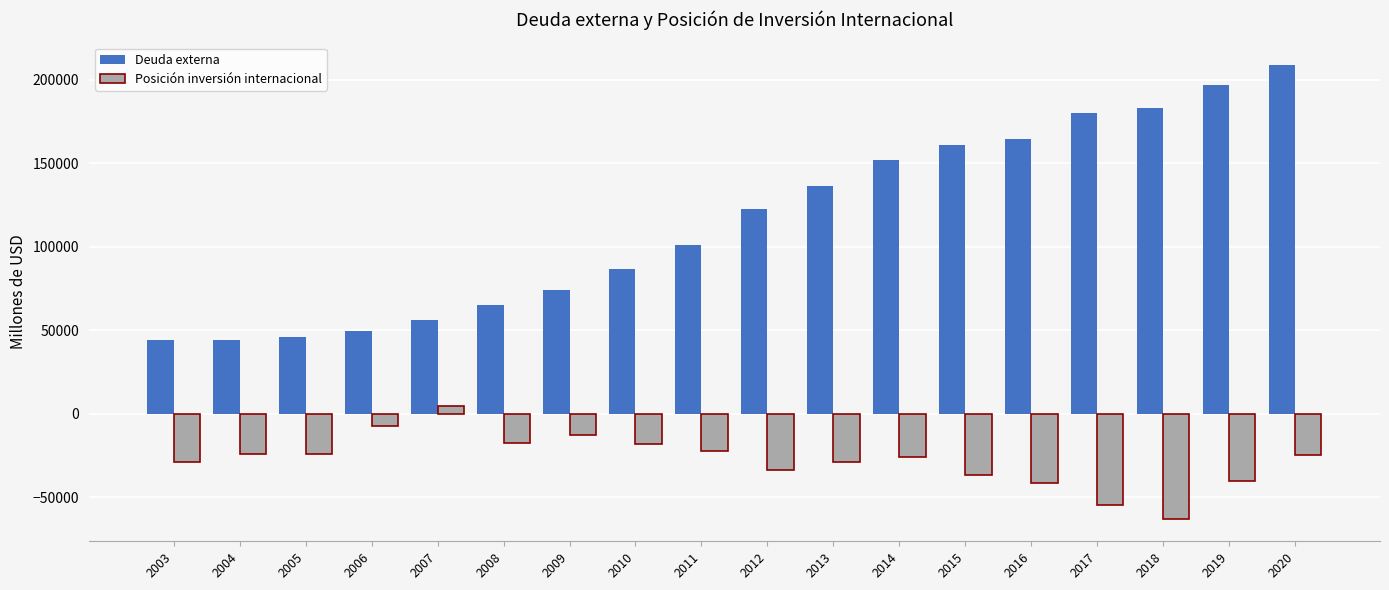

Which series changed the most between 2004 and 2011?

Deuda externa